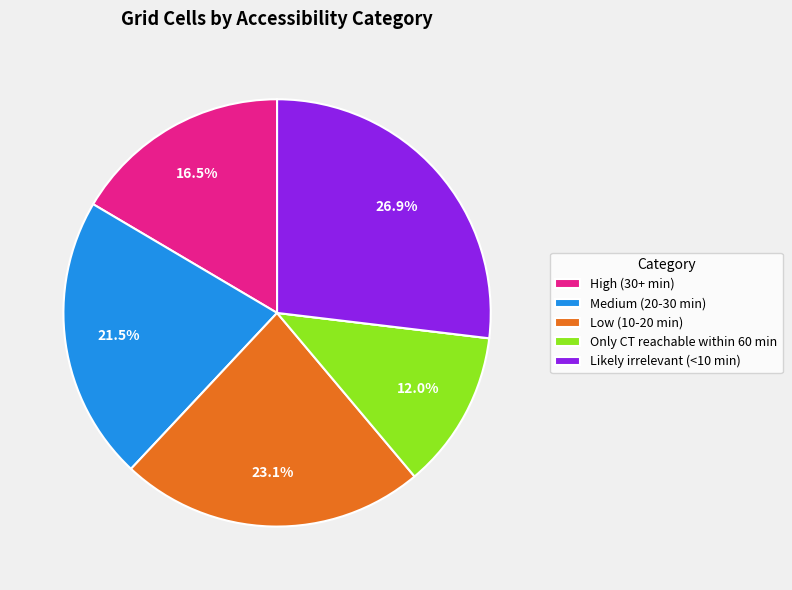

Is there any slice that represents more than half of the pie?

No